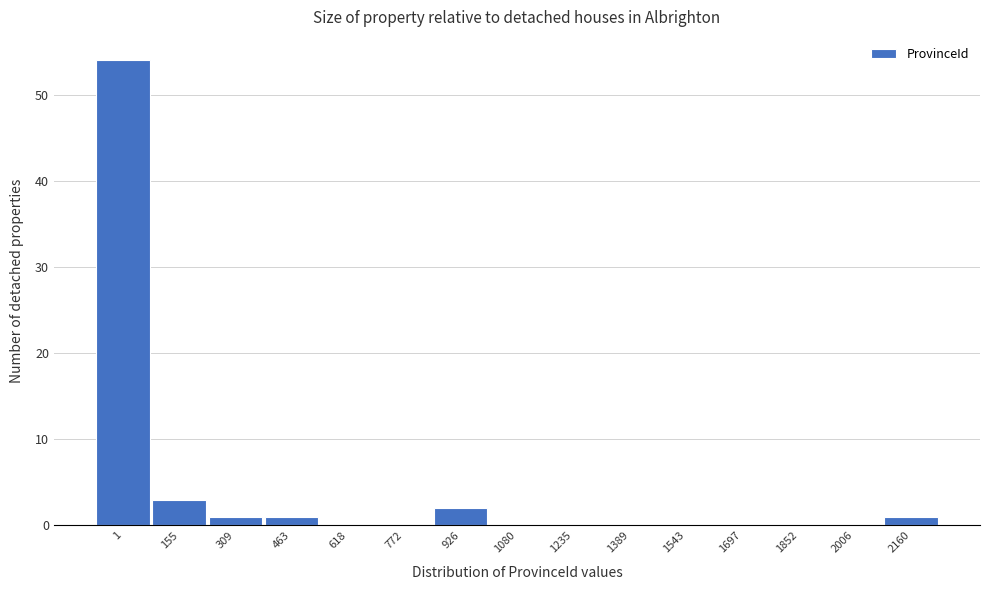

Reading right to left, what are all the values shown in this chart?

2160=1	2006=0	1852=0	1697=0	1543=0	1389=0	1235=0	1080=0	926=2	772=0	618=0	463=1	309=1	155=3	1=54